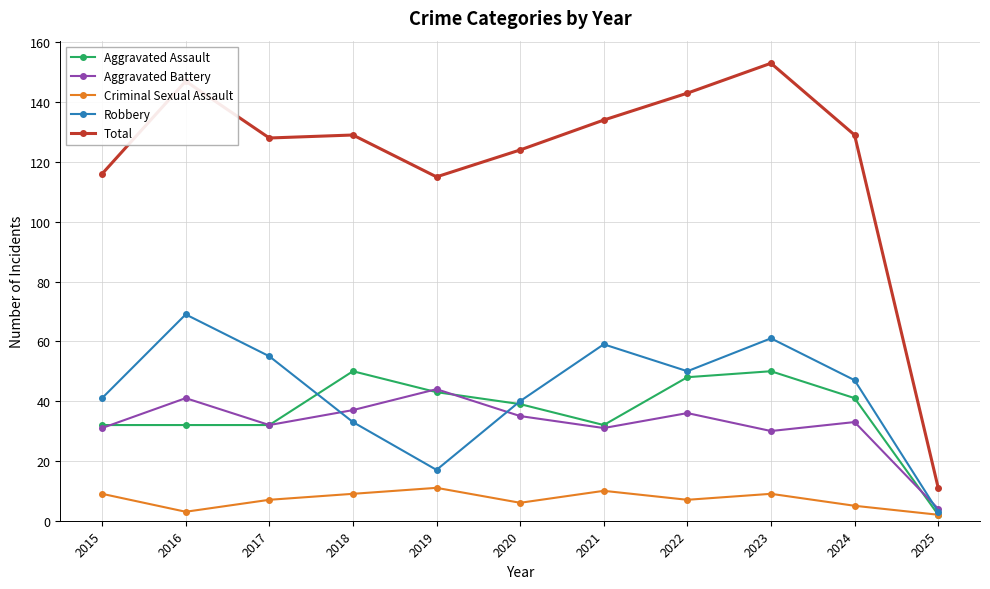

Is the value of Aggravated Assault at 2020 greater than the value of Criminal Sexual Assault at 2018?

Yes